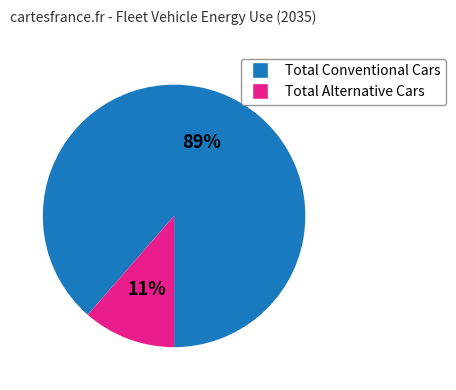

Count the number of slices in the pie.

2